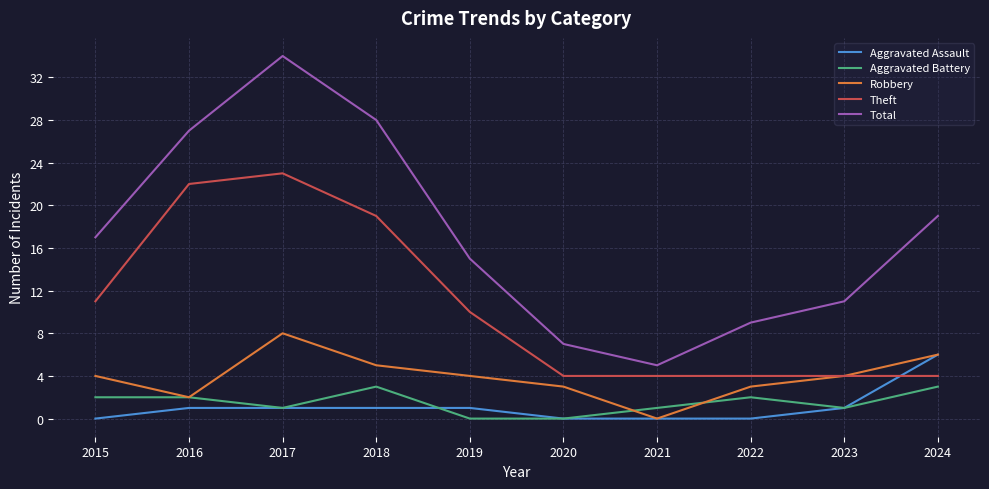

What is the difference between the second highest and minimum values in the Theft series?

18